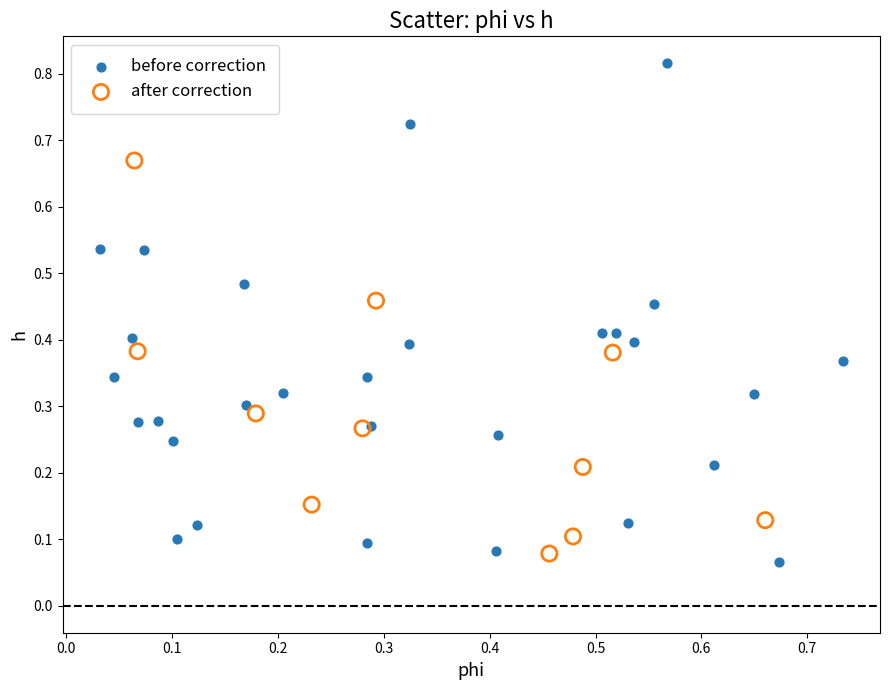

Which series contains the highest Y value?

before correction